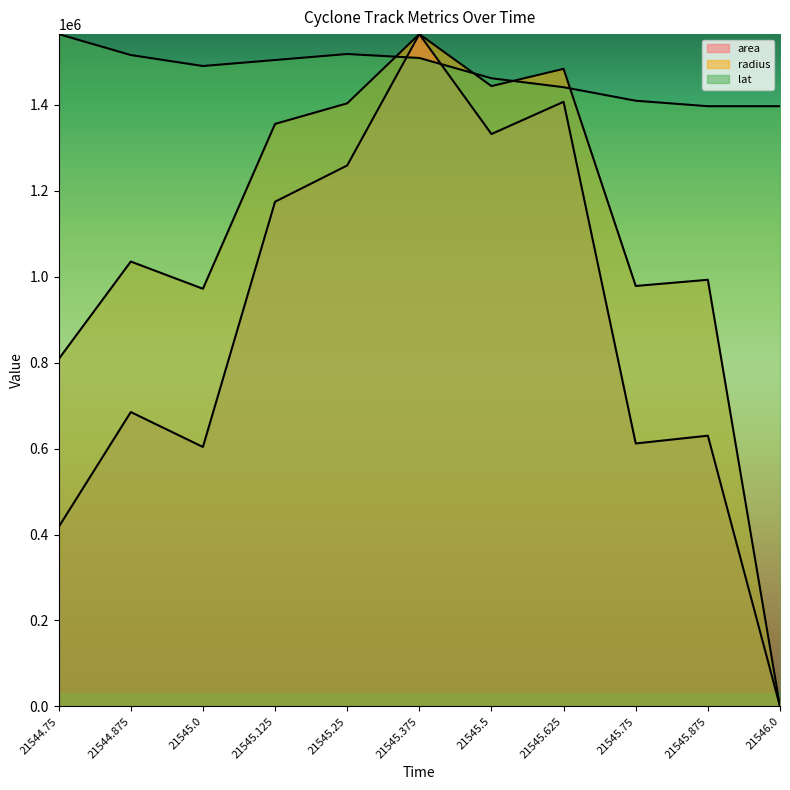

At which category does the chart reach its peak across all series?

21545.375